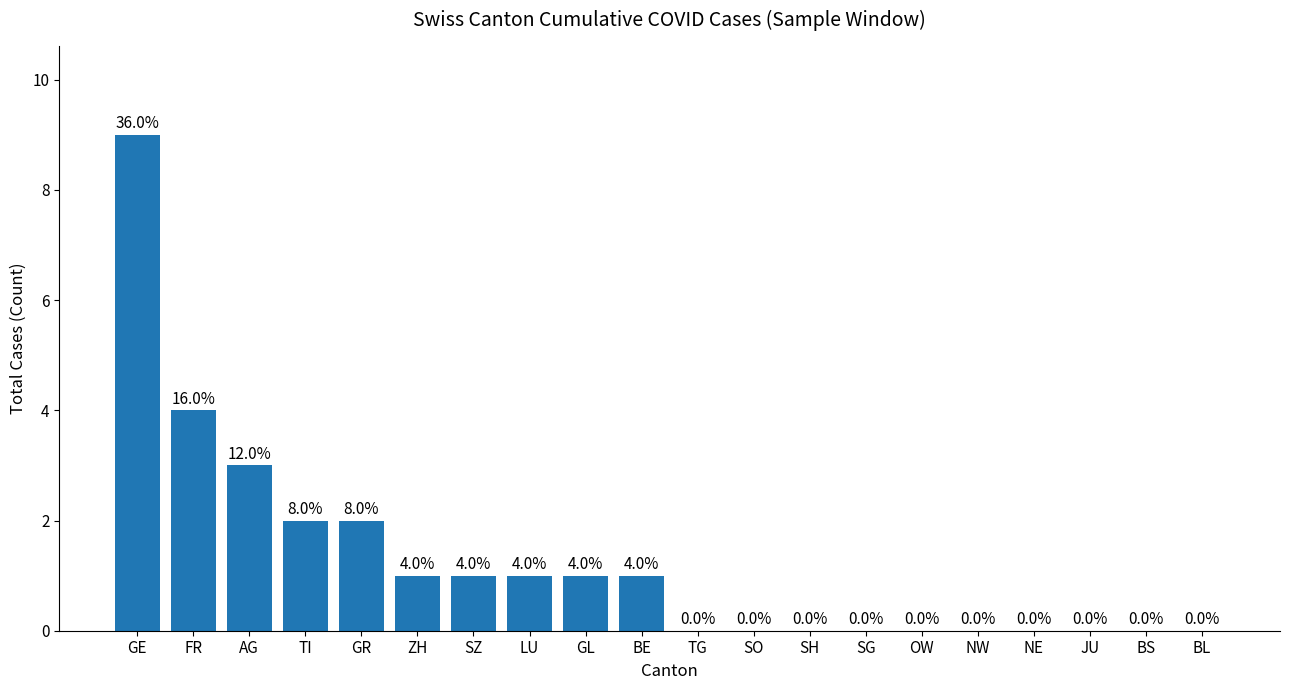

What is the maximum value shown in the chart?

9